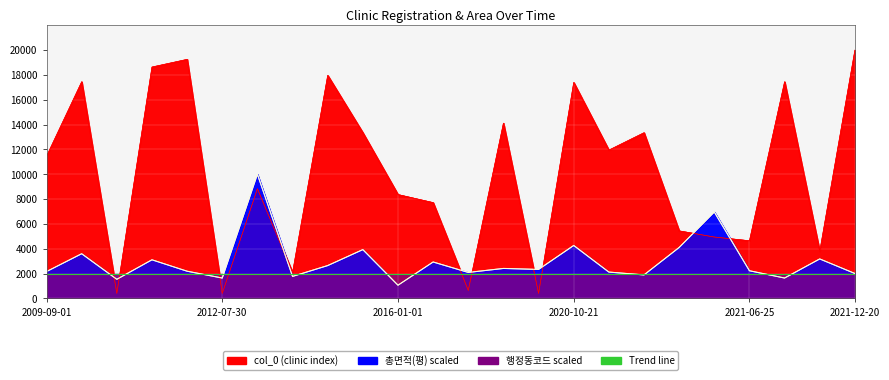

Is it true that 총면적(평) equals 1560.6 at 2020-10-20?

False